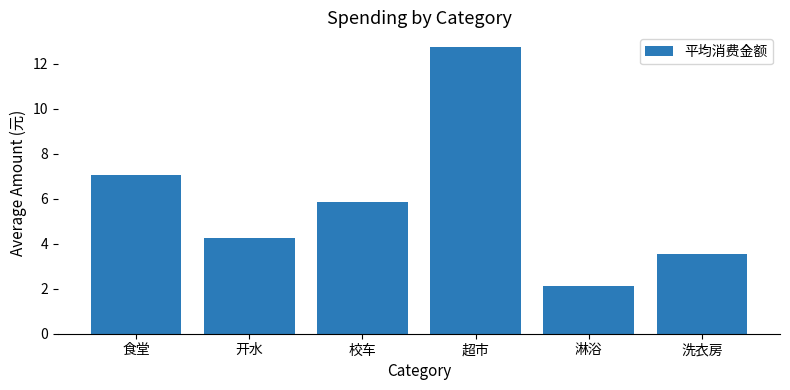

What is the difference between the maximum and second lowest values?

9.2